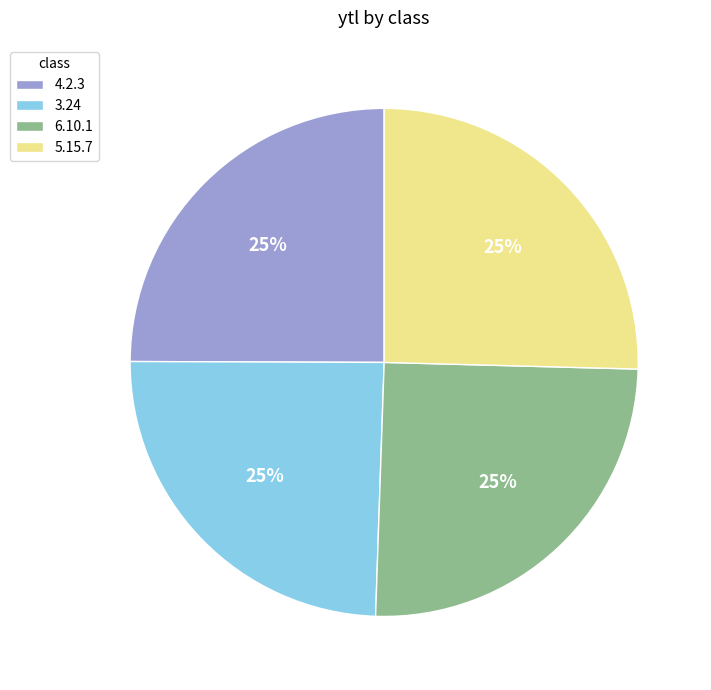

Is there a majority slice in this chart?

No